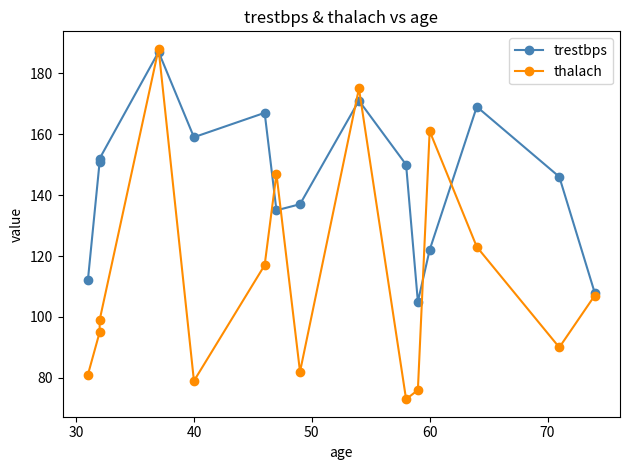

True or false: thalach and trestbps cross at least once.

True